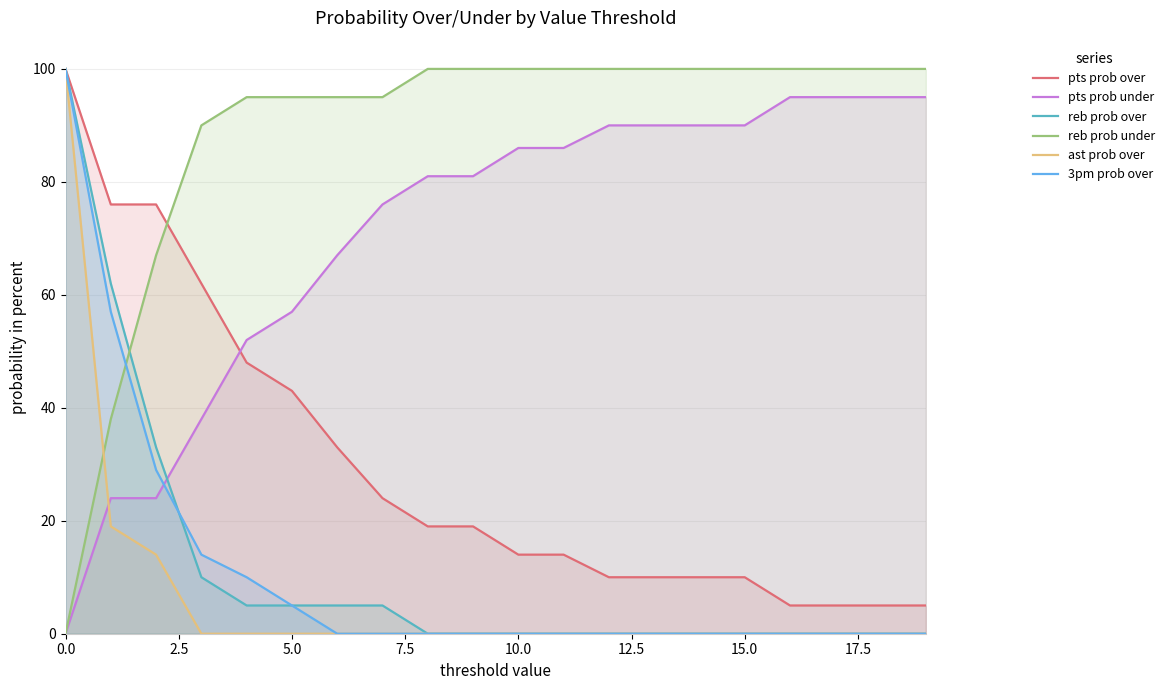

True or false: reb prob under and pts prob over cross at least once.

True